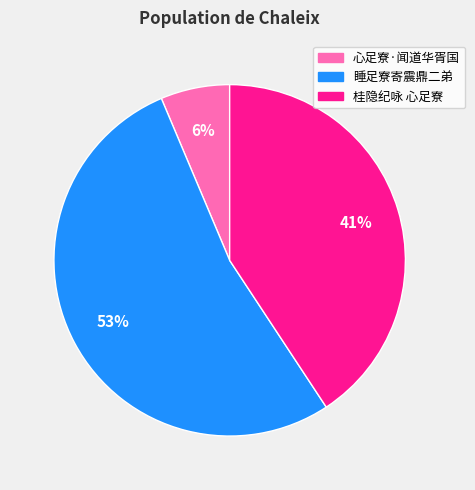

Is there any slice that represents more than half of the pie?

Yes